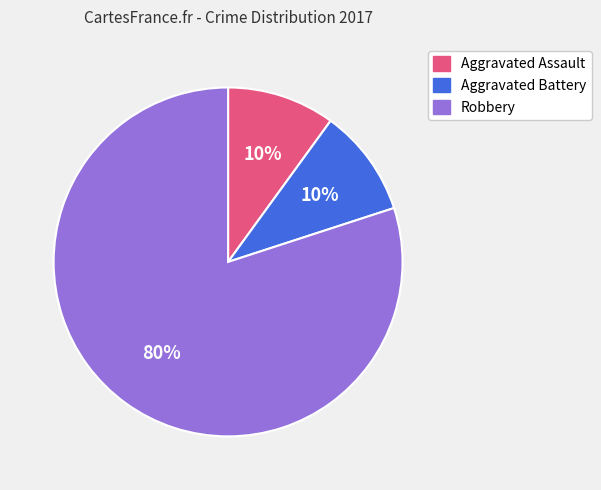

To the nearest percent, what percentage of the pie is Aggravated Battery?

10%